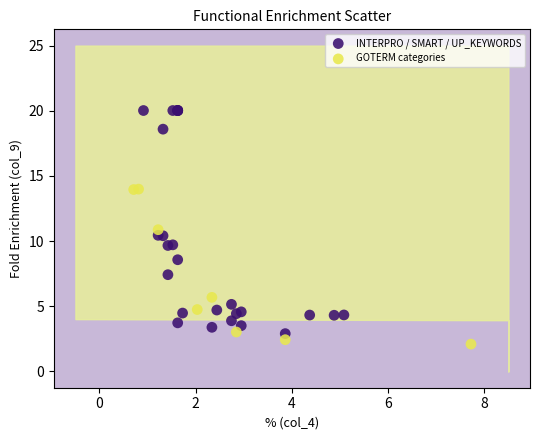

Which series contains the highest Y value?

INTERPRO / SMART / UP_KEYWORDS